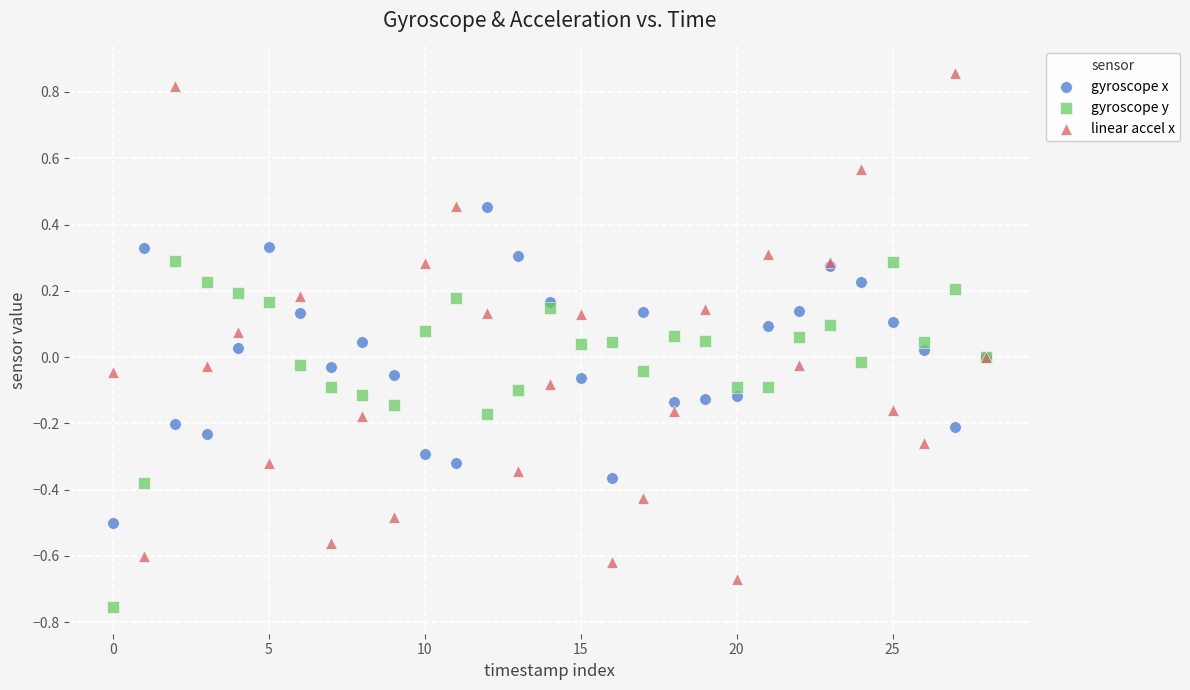

Which series reaches the maximum Y coordinate?

linear accel x